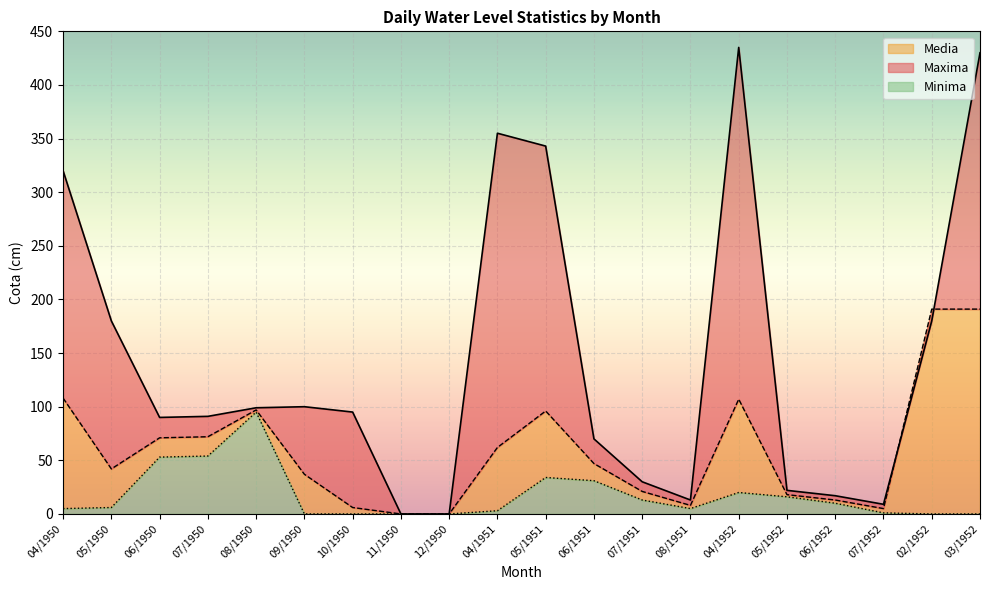

What is the label of the 5th point from the right?

05/1952